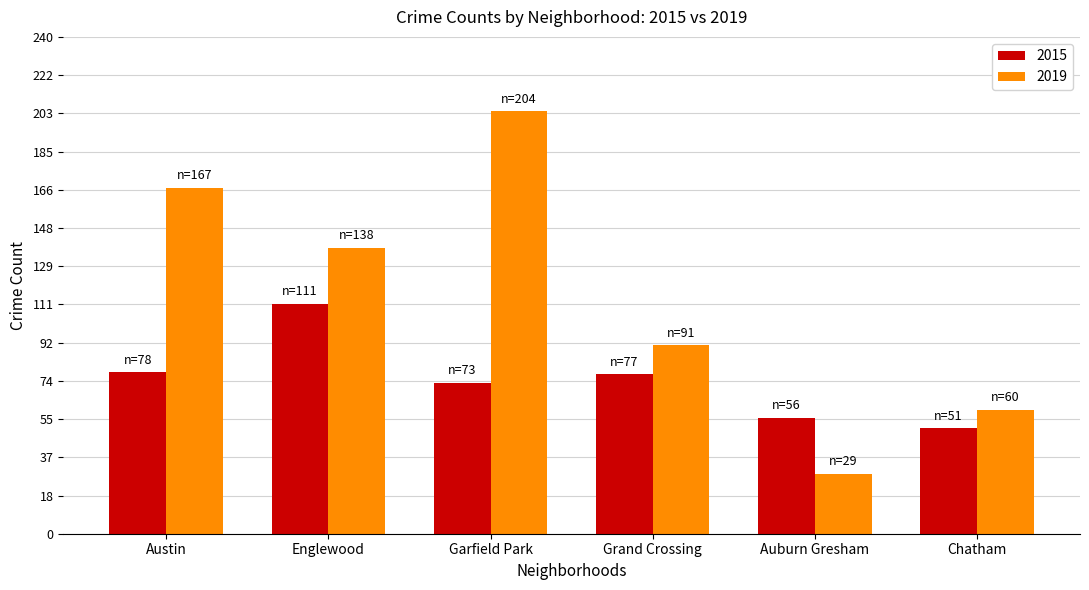

How many data points in 2019 are less than 138?

3